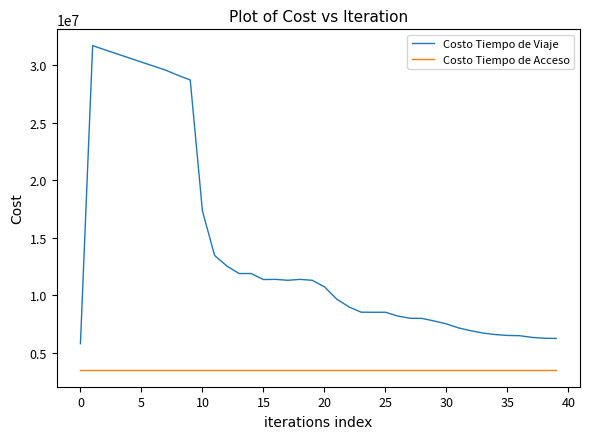

How many lines are shown in the chart?

2